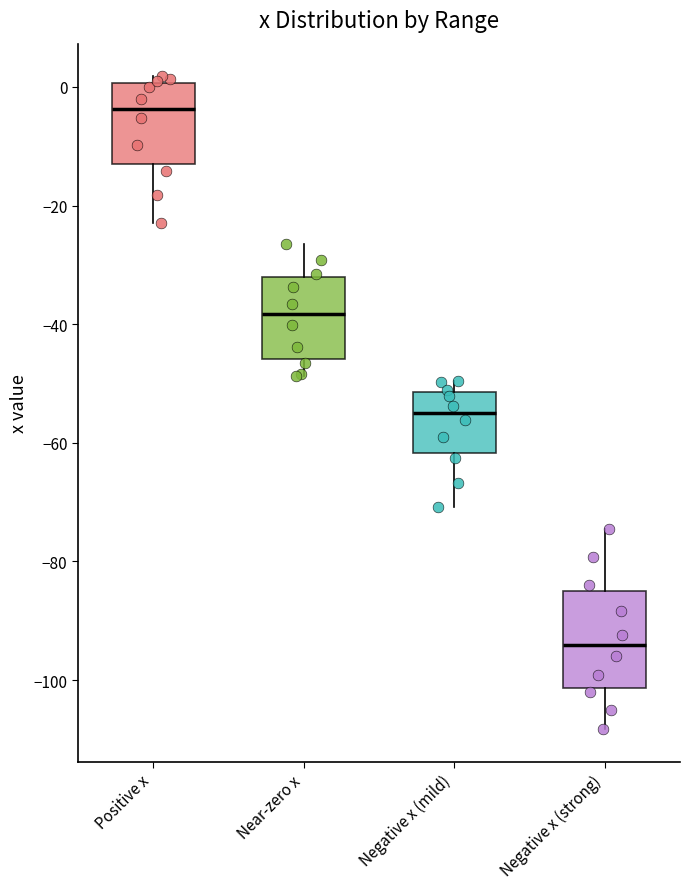

Reading left to right, transcribe this box plot: for each box, give where its median line is, the range the box spans, and where its two whiskers end, as read against the y-axis. The values are not printed on the chart, so give them approximately, as read against the axis.

Positive x: median -4, box -14 to 0, whiskers -22 to 2
Near-zero x: median -38, box -46 to -32, whiskers -48 to -26
Negative x (mild): median -54, box -62 to -52, whiskers -70 to -50
Negative x (strong): median -94, box -102 to -86, whiskers -108 to -74